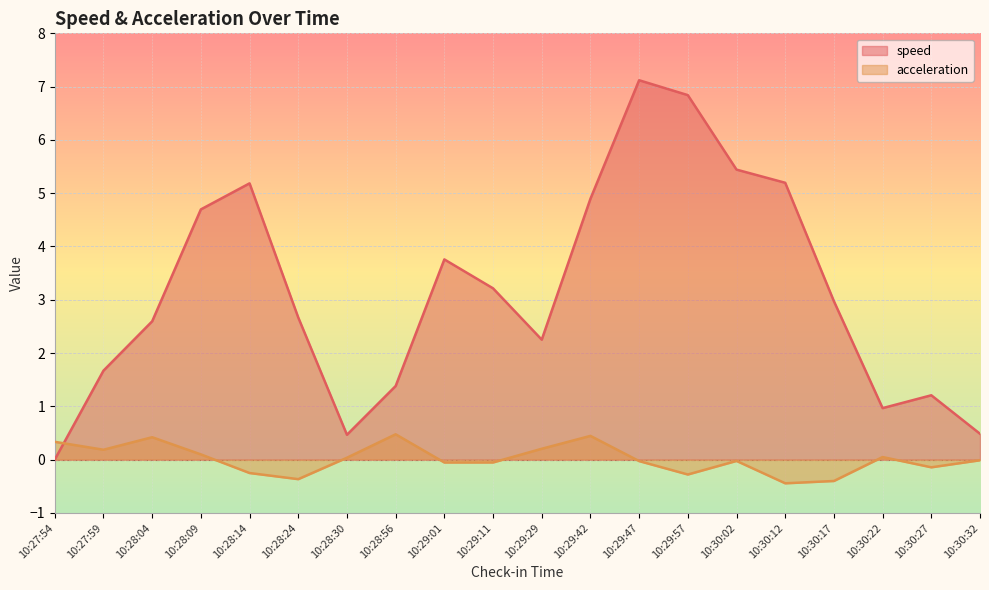

How many values in acceleration are below zero?

11